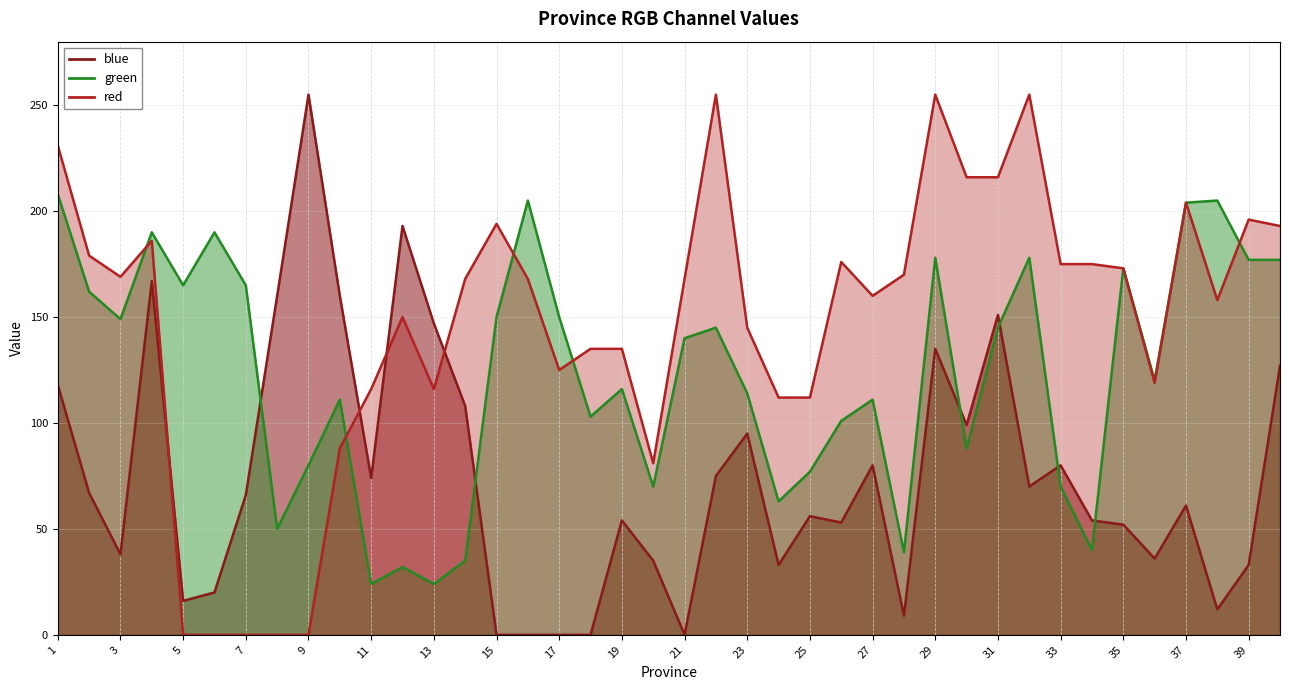

What value does the green series have at 23, to the nearest 5?

115